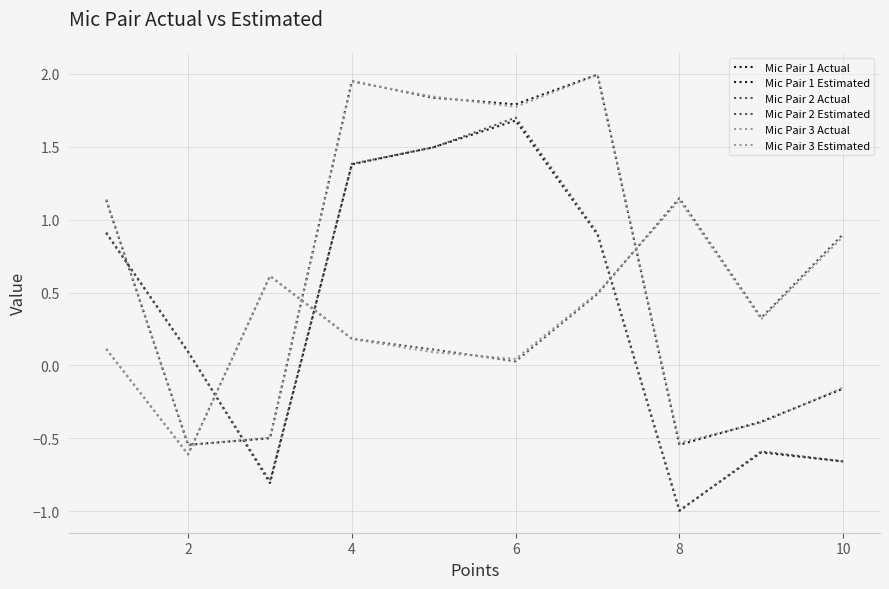

How many lines are shown in the chart?

6